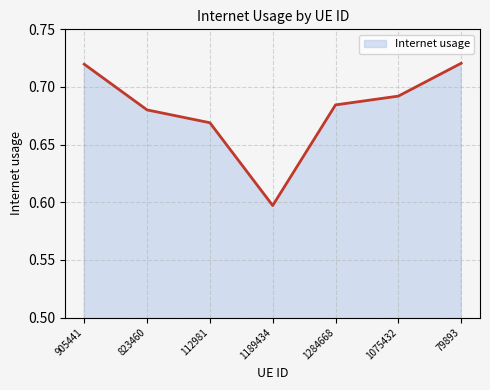

Which has a higher value, 112981 or 79893?

79893